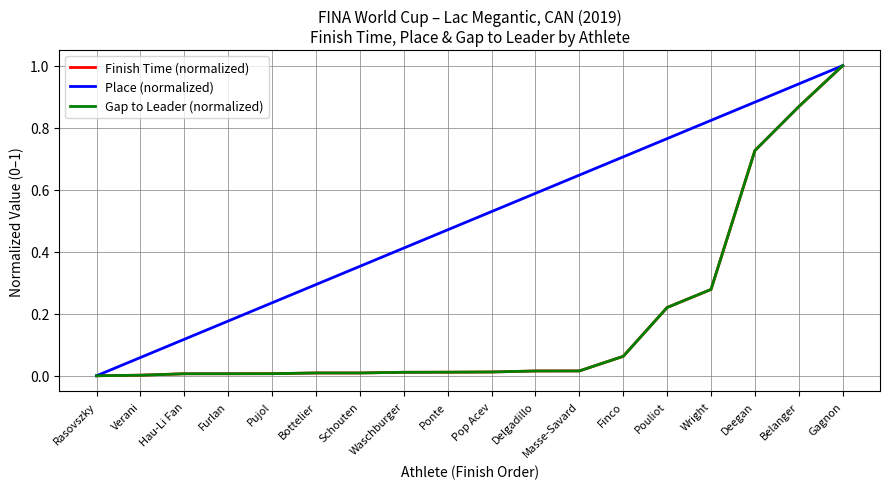

What is the difference between the highest and lowest values at Schouten?

0.3